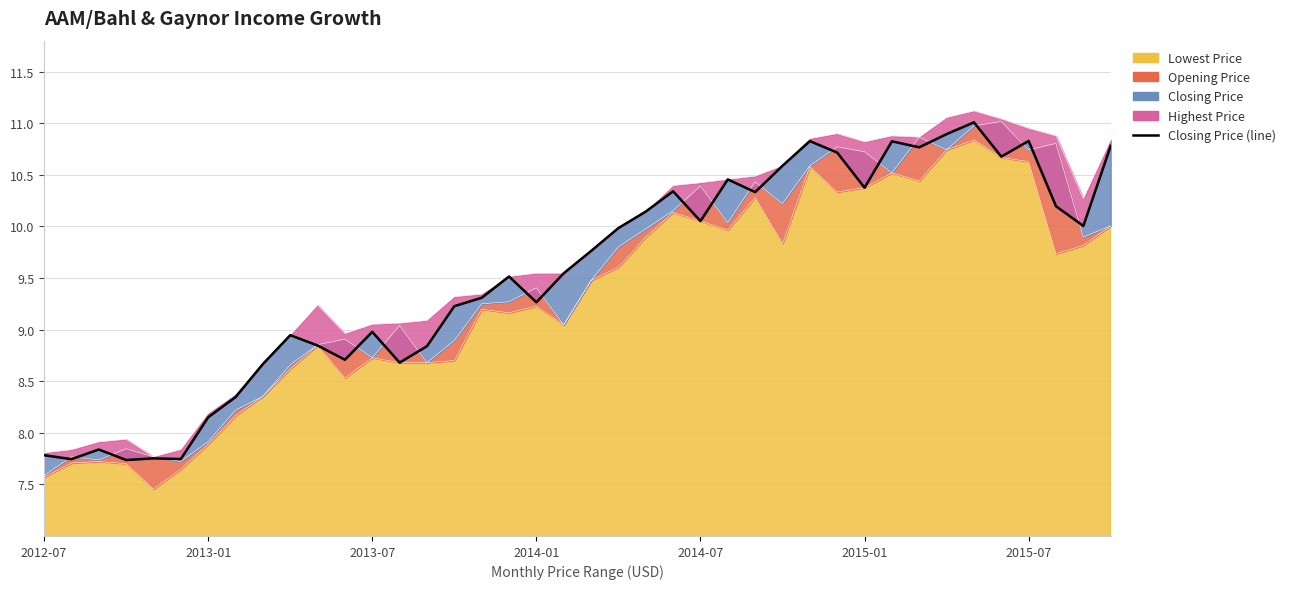

Does the chart have visible grid lines?

Yes